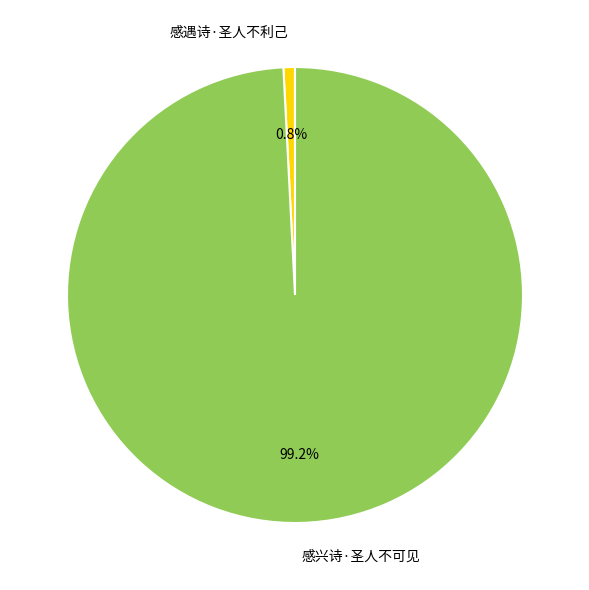

True or false: 感兴诗·圣人不可见 accounts for 99% of the total.

True